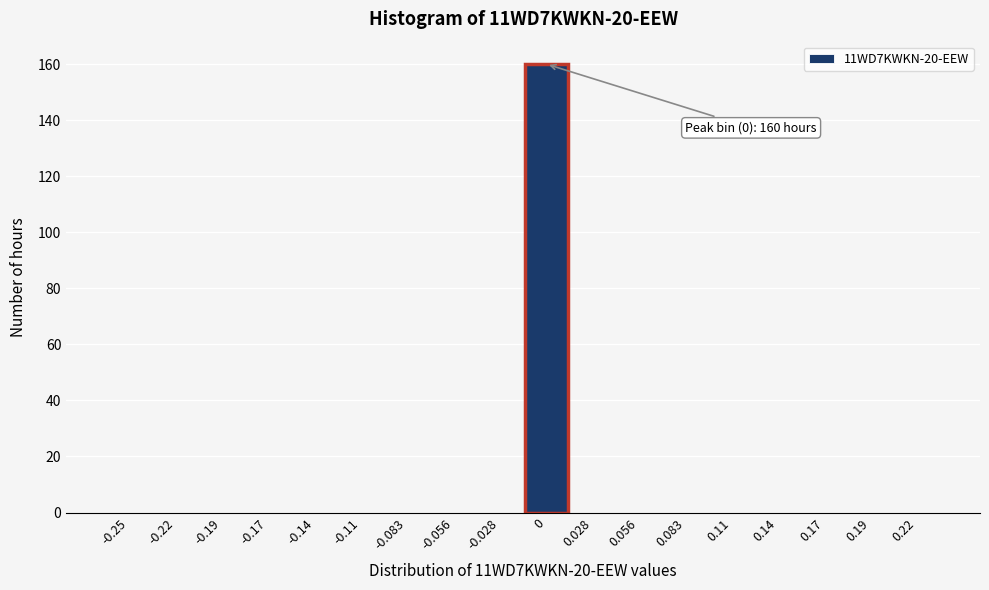

Reading right to left, what are all the values shown in this chart?

0.22=0	0.19=0	0.17=0	0.14=0	0.11=0	0.083=0	0.056=0	0.028=0	0=160	-0.028=0	-0.056=0	-0.083=0	-0.11=0	-0.14=0	-0.17=0	-0.19=0	-0.22=0	-0.25=0